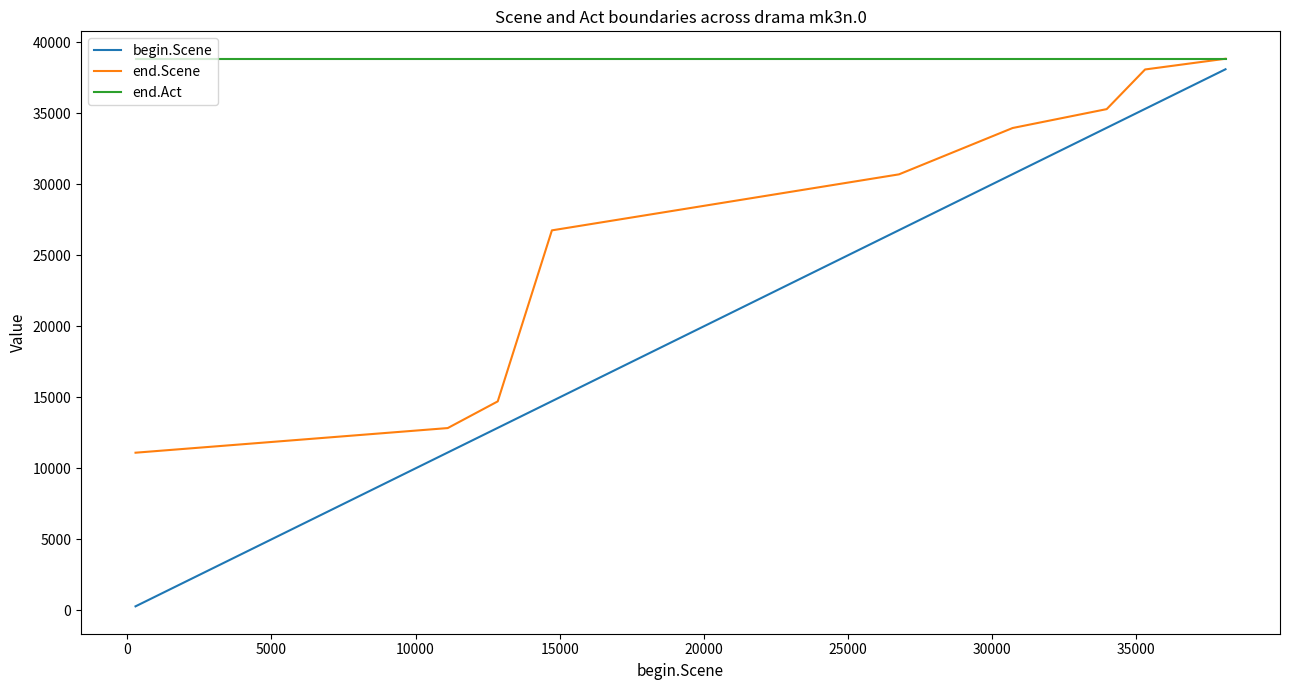

What is the highest value of the end.Scene series?

38831